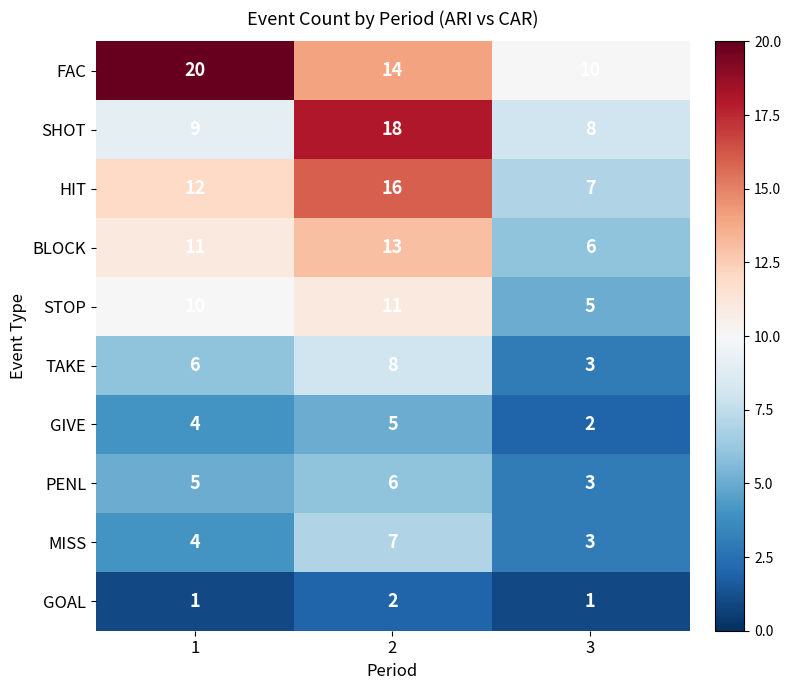

True or false: BLOCK has a value of 9 at 3.

False